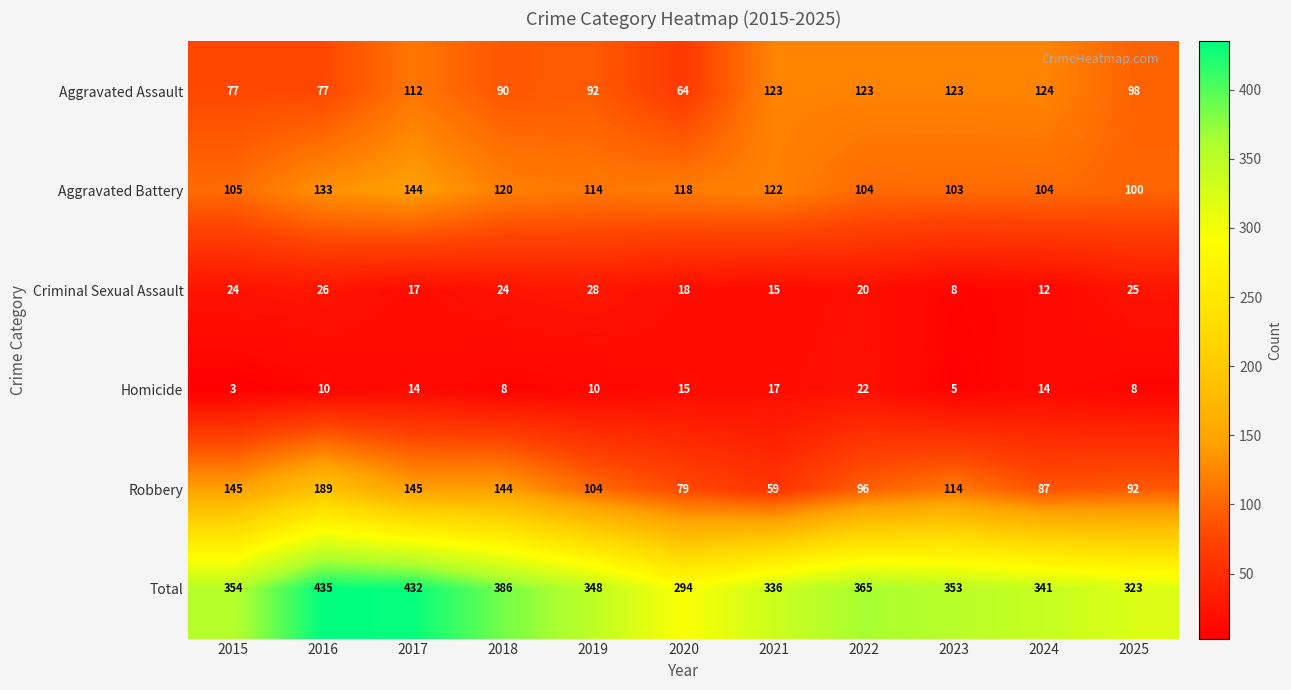

The value of Robbery at 2015 is 73. True or false?

False